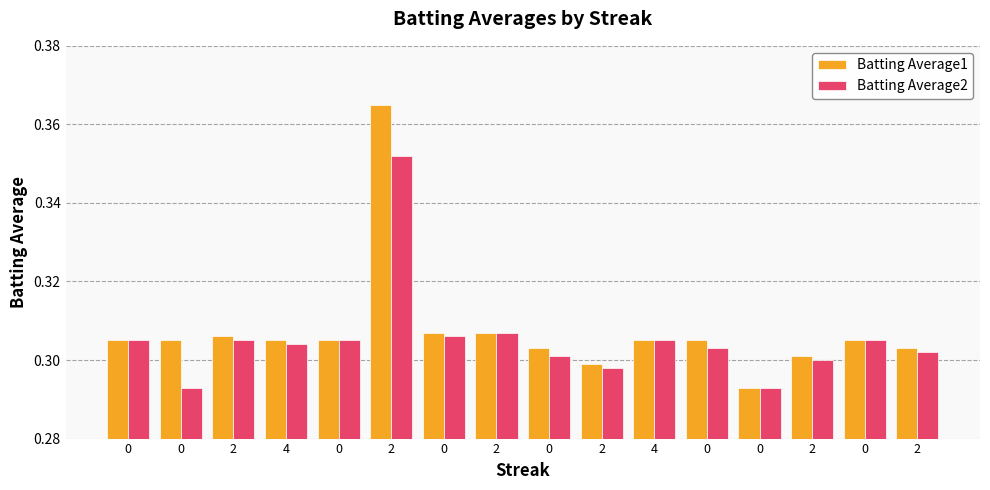

Reading right to left, what are all the values shown in this chart?

Batting Average1: 0.3	0.3	0.3	0.3	0.3	0.3	0.3	0.3	0.3	0.3	0.4	0.3	0.3	0.3	0.3	0.3
Batting Average2: 0.3	0.3	0.3	0.3	0.3	0.3	0.3	0.3	0.3	0.3	0.4	0.3	0.3	0.3	0.3	0.3